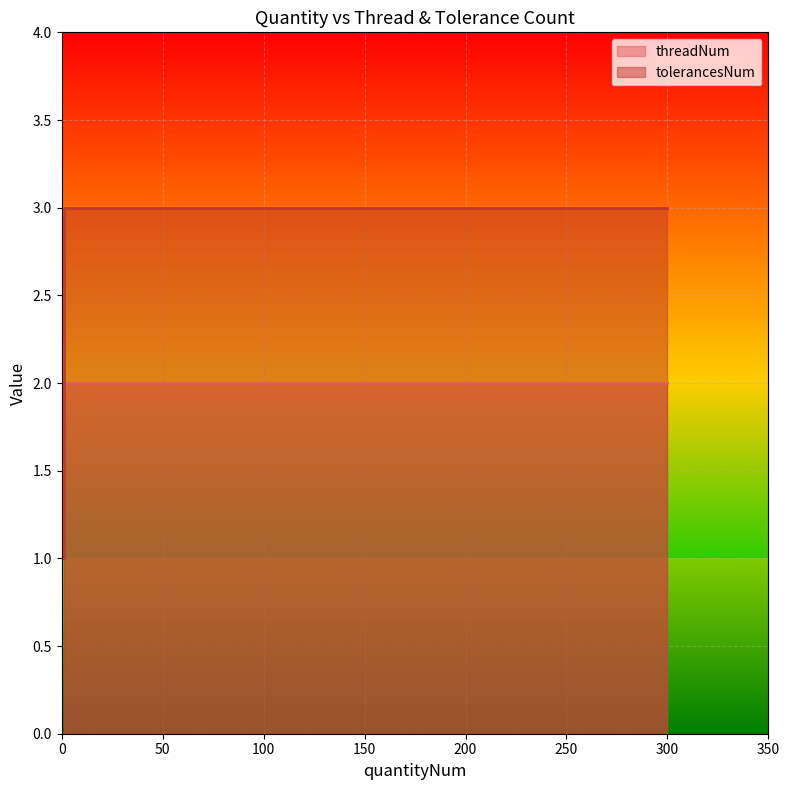

Where is the first local minimum for threadNum?

1